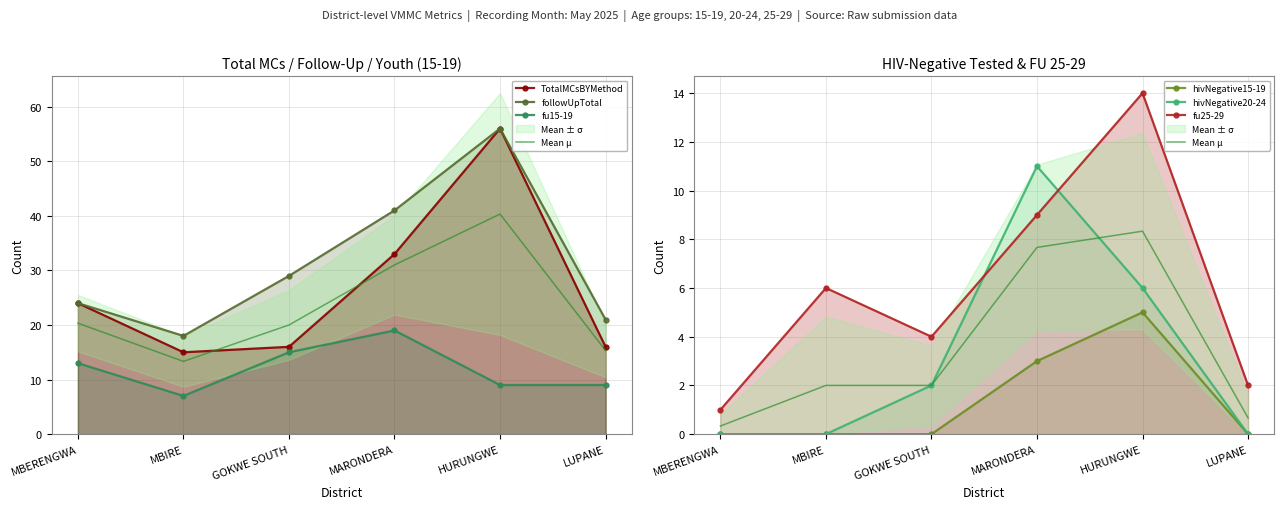

Reading left to right, list all the values displayed in this chart.

TotalMCsBYMethod: MBERENGWA=24	MBIRE=15	GOKWE SOUTH=16	MARONDERA=33	HURUNGWE=56	LUPANE=16
followUpTotal: MBERENGWA=24	MBIRE=18	GOKWE SOUTH=29	MARONDERA=41	HURUNGWE=56	LUPANE=21
fu15-19: MBERENGWA=13	MBIRE=7	GOKWE SOUTH=15	MARONDERA=19	HURUNGWE=9	LUPANE=9
hivNegative15-19: MBERENGWA=0	MBIRE=0	GOKWE SOUTH=0	MARONDERA=3	HURUNGWE=5	LUPANE=0
fu25-29: MBERENGWA=1	MBIRE=6	GOKWE SOUTH=4	MARONDERA=9	HURUNGWE=14	LUPANE=2
hivNegative20-24: MBERENGWA=0	MBIRE=0	GOKWE SOUTH=2	MARONDERA=11	HURUNGWE=6	LUPANE=0